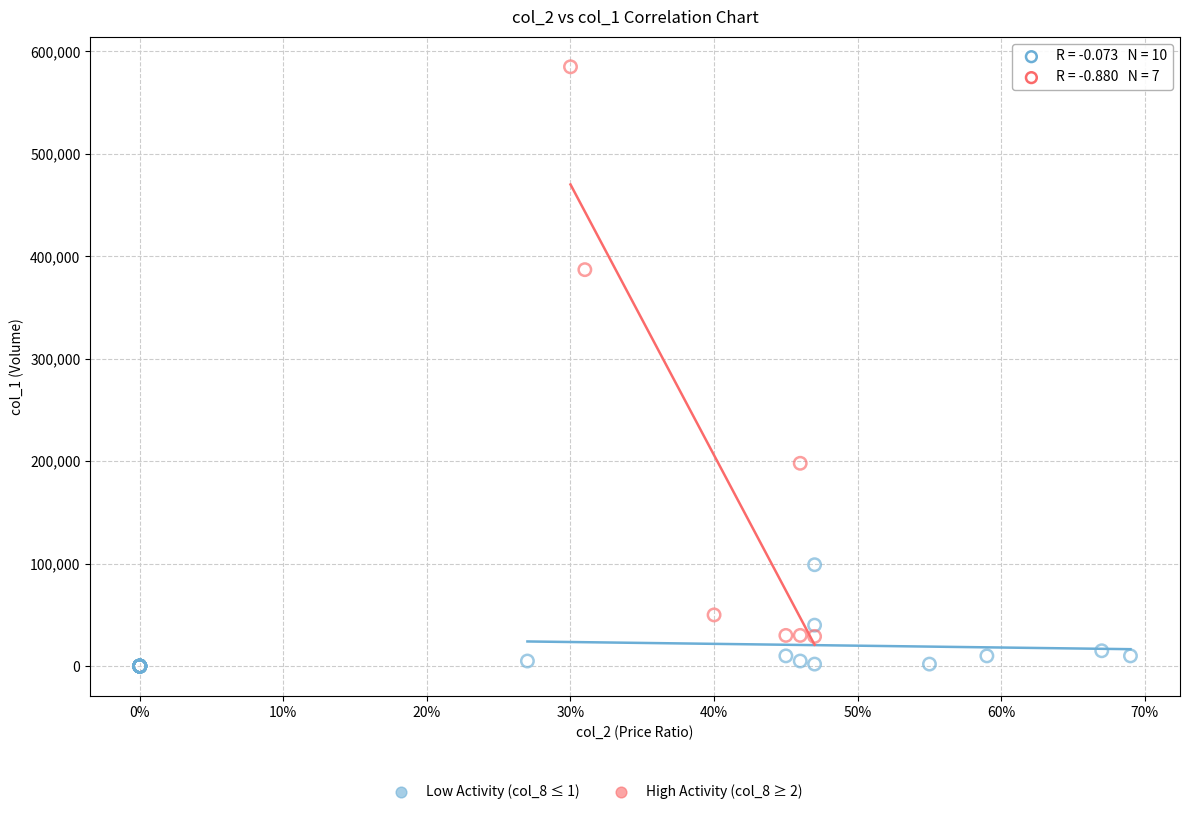

Which series has the largest Y range (max minus min)?

High Activity (col_8 ≥ 2)